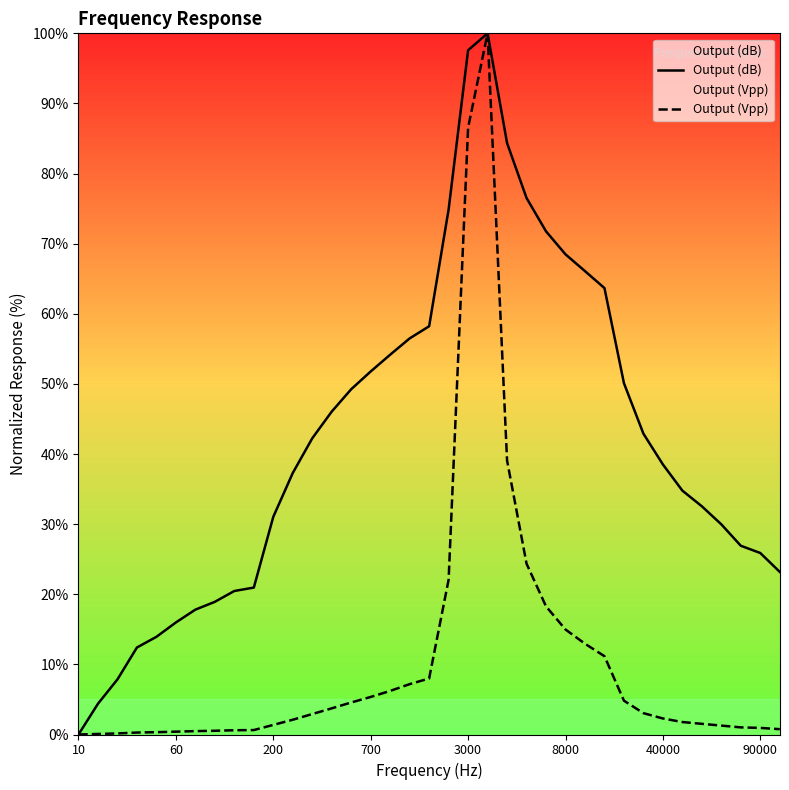

Rank the series by their maximum value, from lowest to highest.

Output (dB), Output (Vpp)